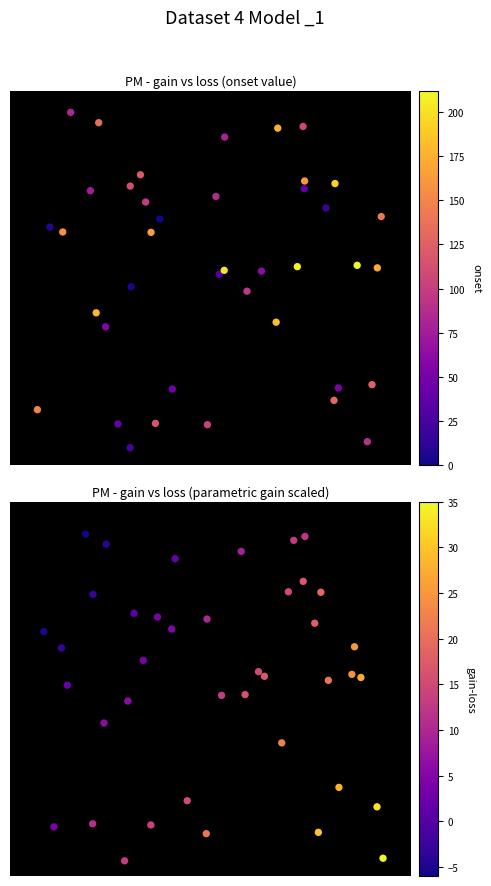

How many data points does each series have?

40